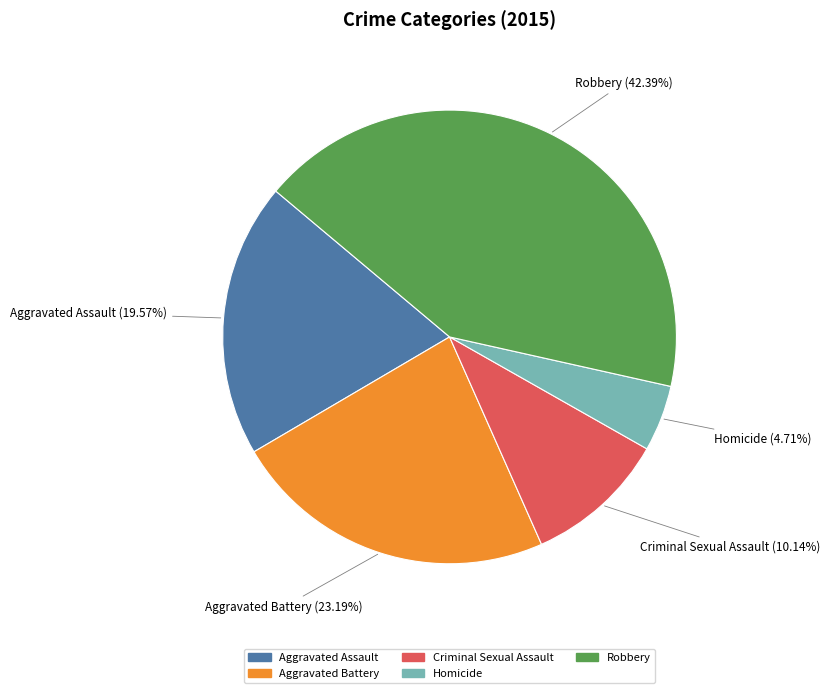

What percentage do Aggravated Battery and Criminal Sexual Assault together represent?

33.3%